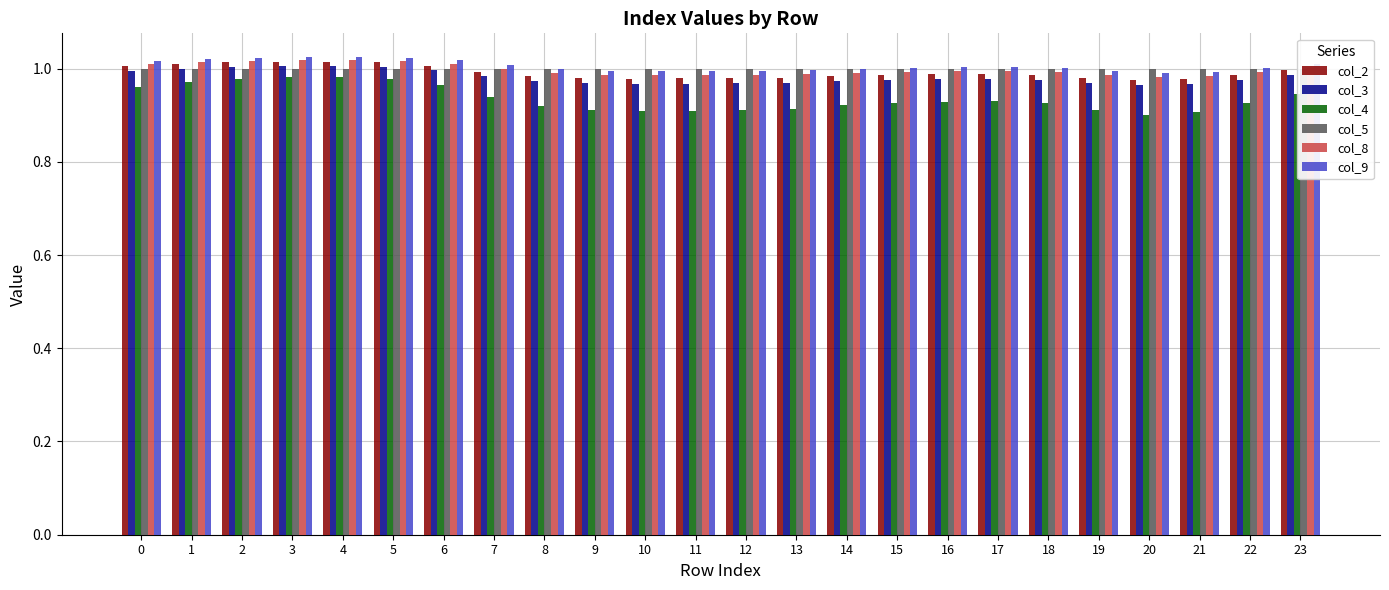

The value of col_5 at 17 is 0.7. True or false?

False